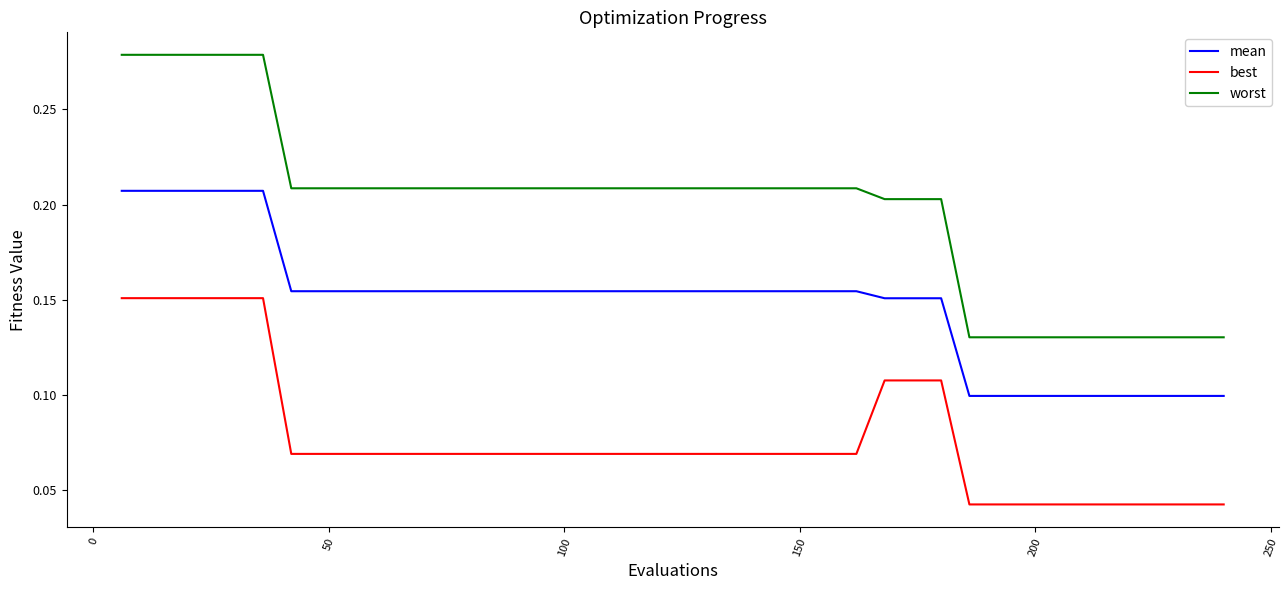

How many series are shown in this chart?

3